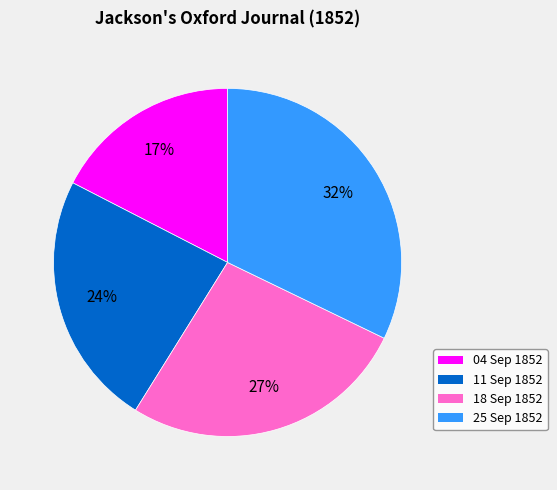

Does any single category account for the majority?

No